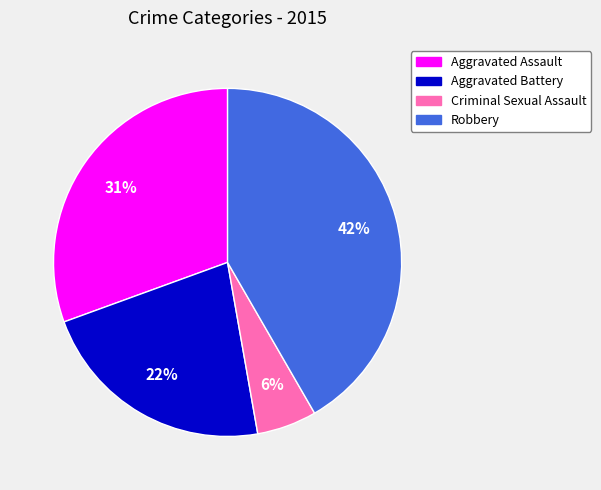

Which category has the biggest portion of the pie?

Robbery